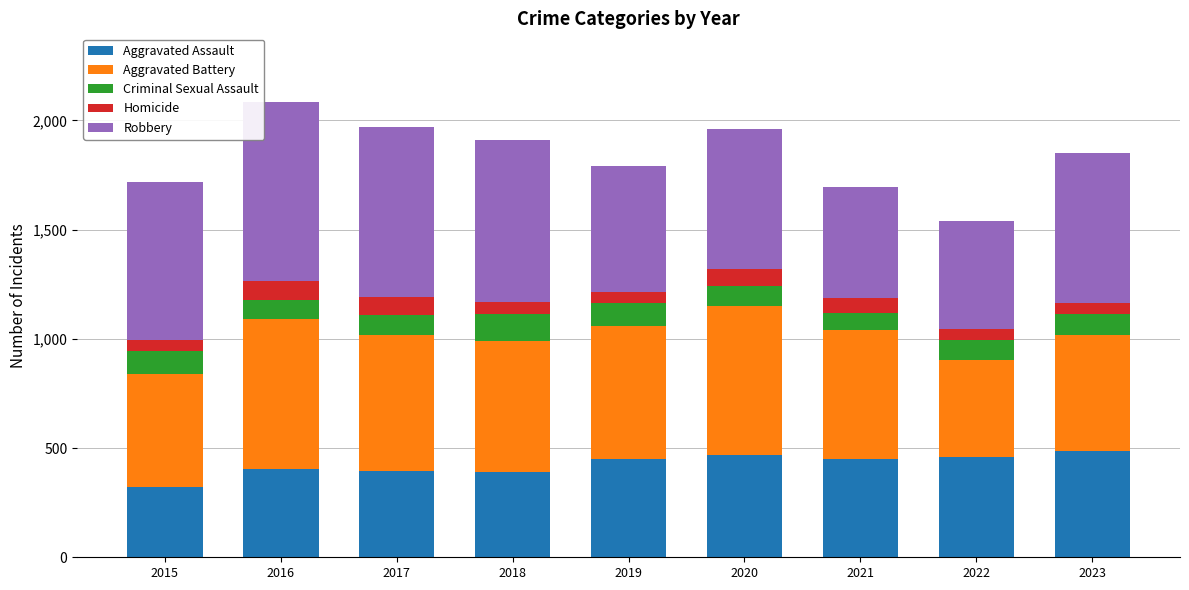

What is the highest value of the Aggravated Assault series?

488